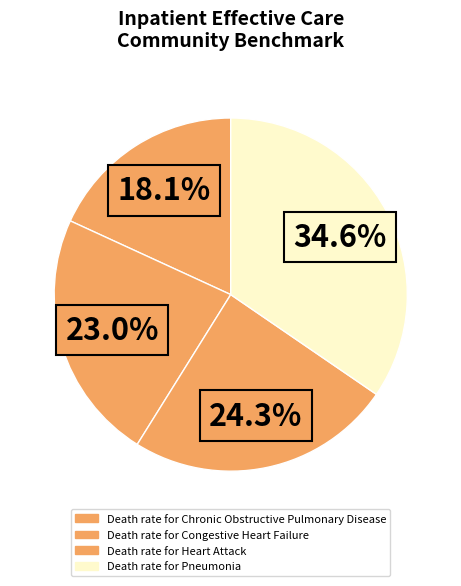

How many slices are in this pie chart?

4